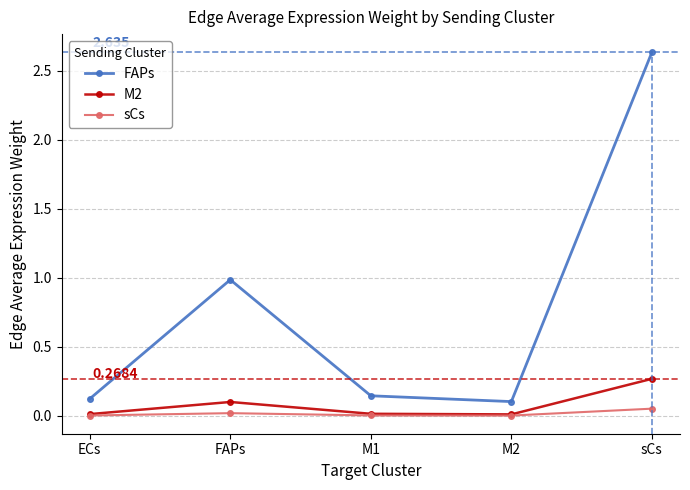

List the series in order of their peak value, lowest first.

sCs, M2, FAPs